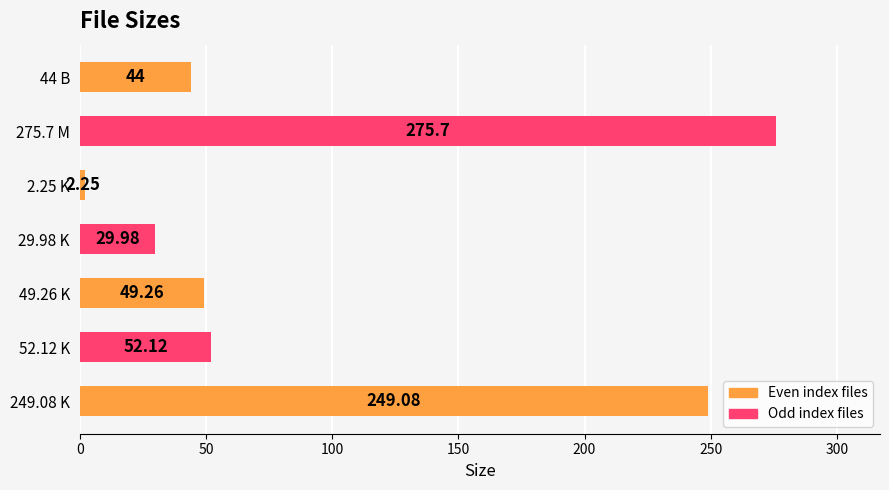

Rank the categories by value from lowest to highest.

2.25 K, 29.98 K, 44 B, 49.26 K, 52.12 K, 249.08 K, 275.7 M